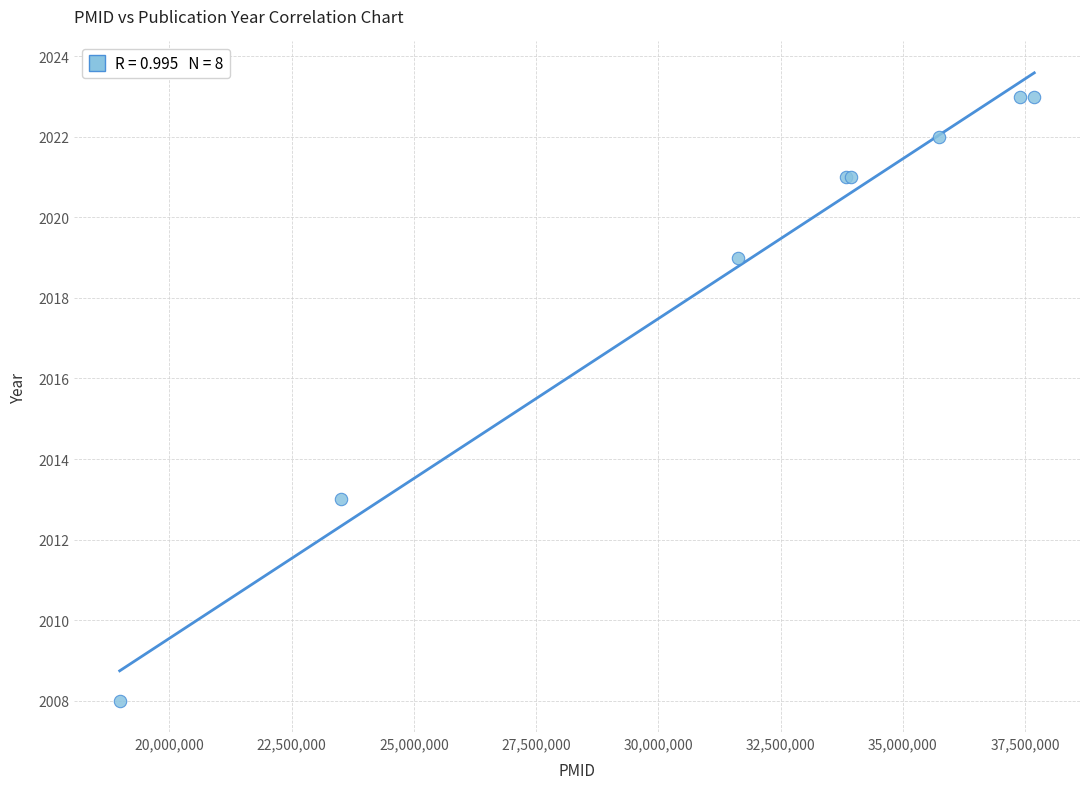

What Y value in the scatter plot is closest to 2015?

2013